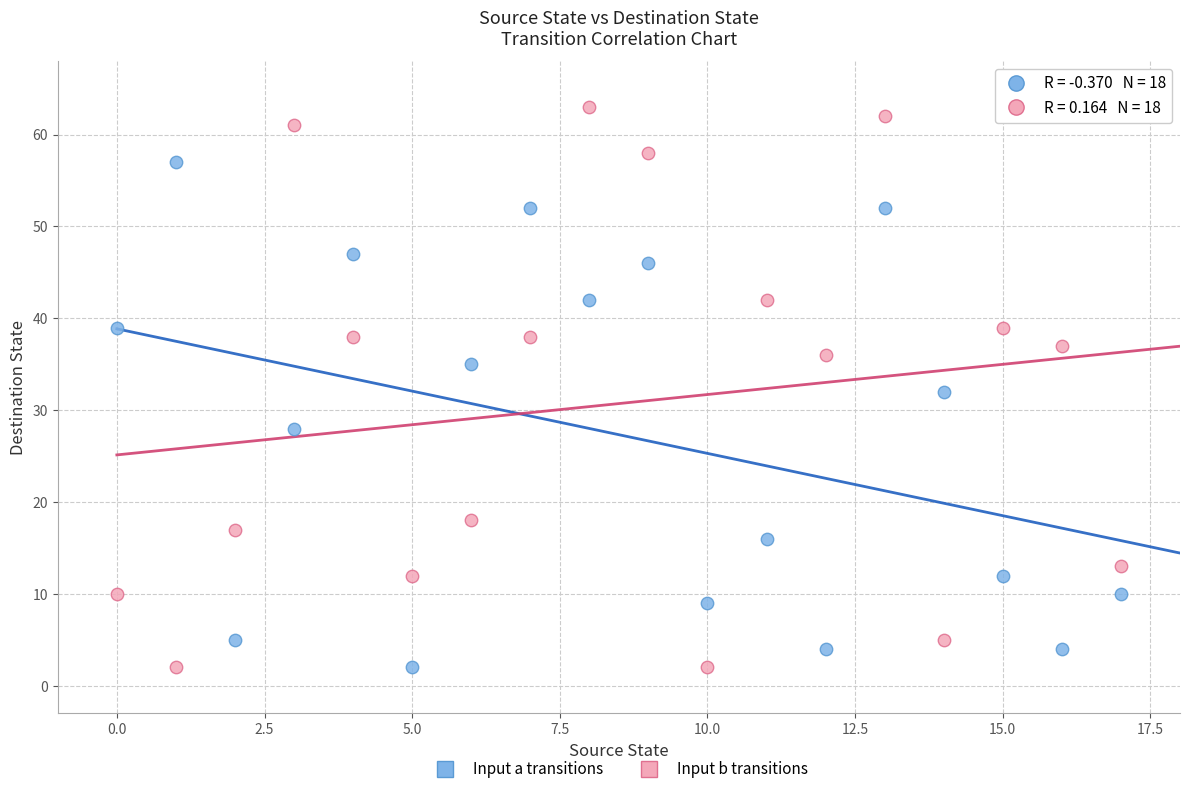

Which series reaches the maximum Y coordinate?

Input b transitions